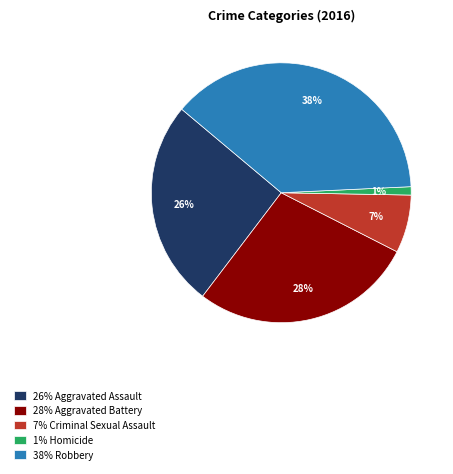

How many segments does this pie chart have?

5